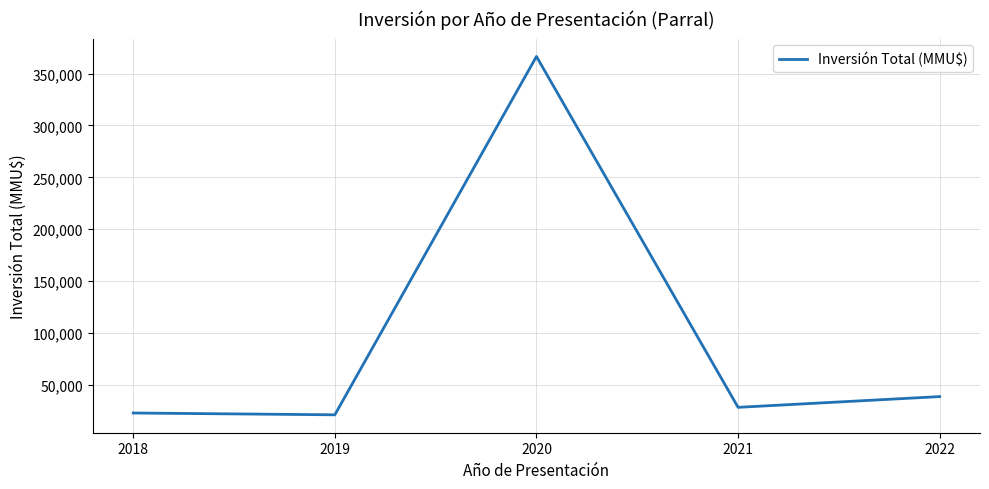

What is the maximum value shown in the chart?

366420